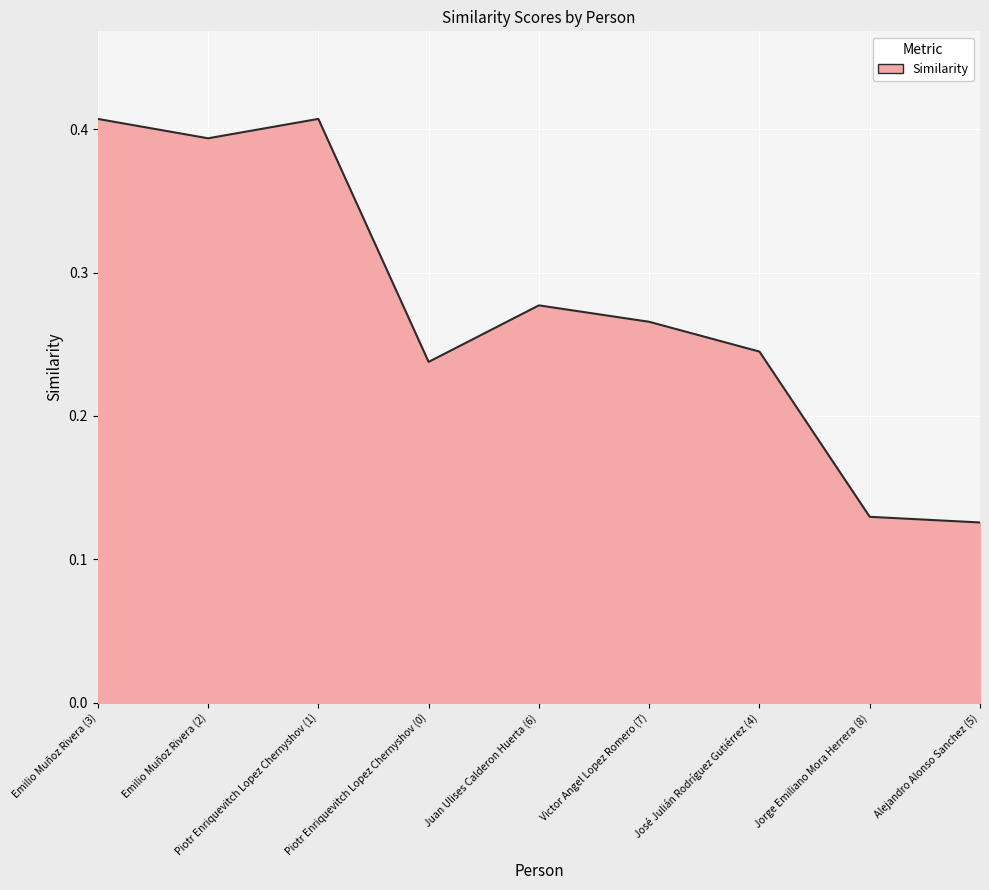

Between José Julián Rodríguez Gutiérrez (4) and Emilio Muñoz Rivera (2), which is larger?

Emilio Muñoz Rivera (2)